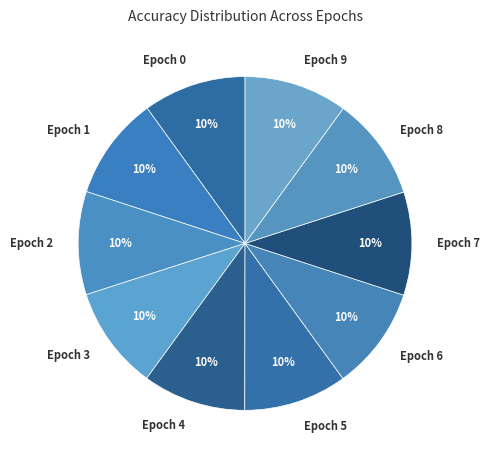

Is there a majority slice in this chart?

No